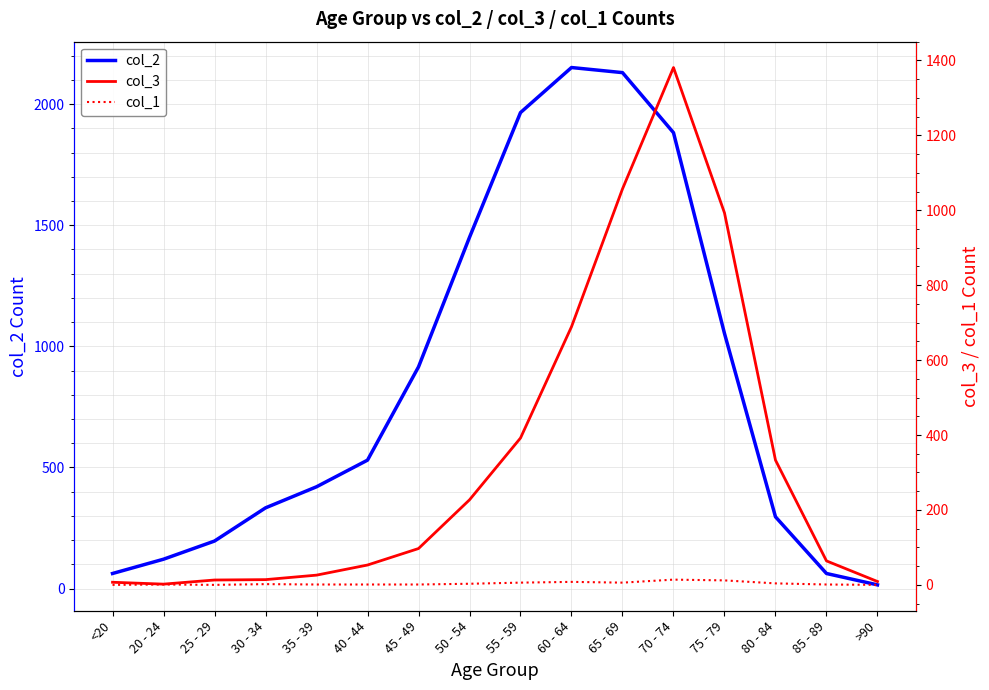

What position from the right is 50 - 54?

9